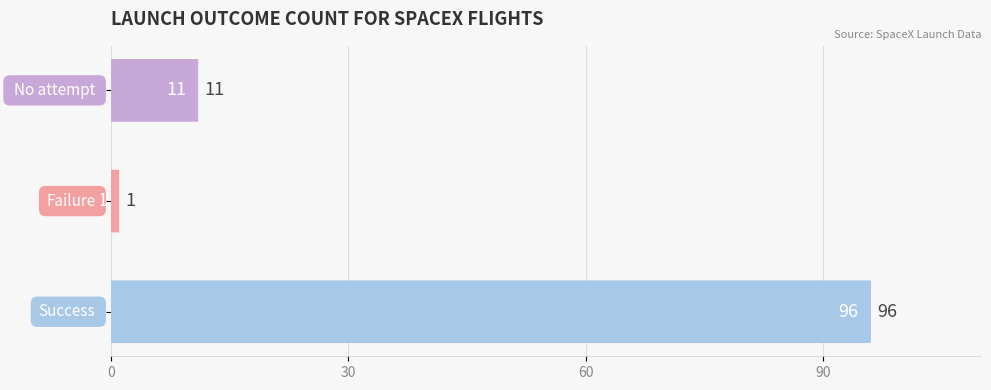

What is the sum of all values?

108